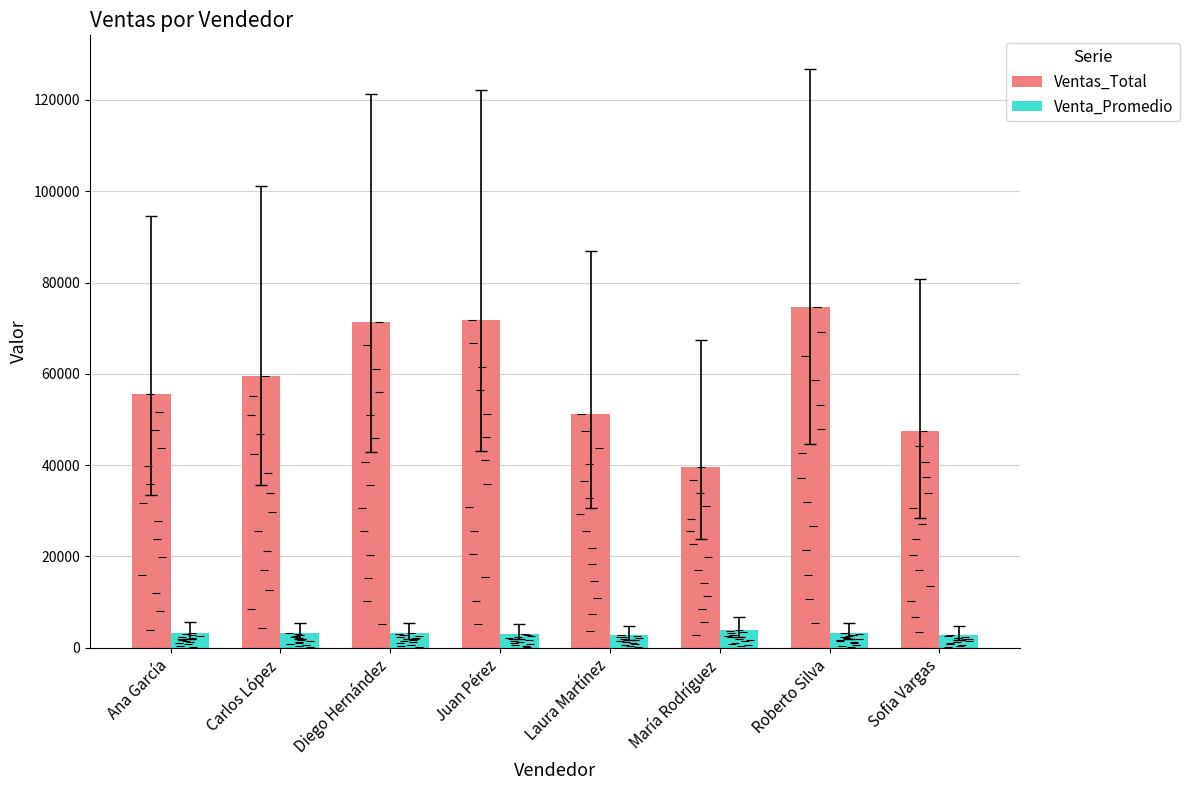

What are all the series names shown in the legend?

Ventas_Total, Venta_Promedio